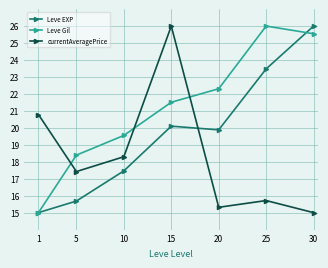

The value of currentAveragePrice at 1 is 14.2. True or false?

False